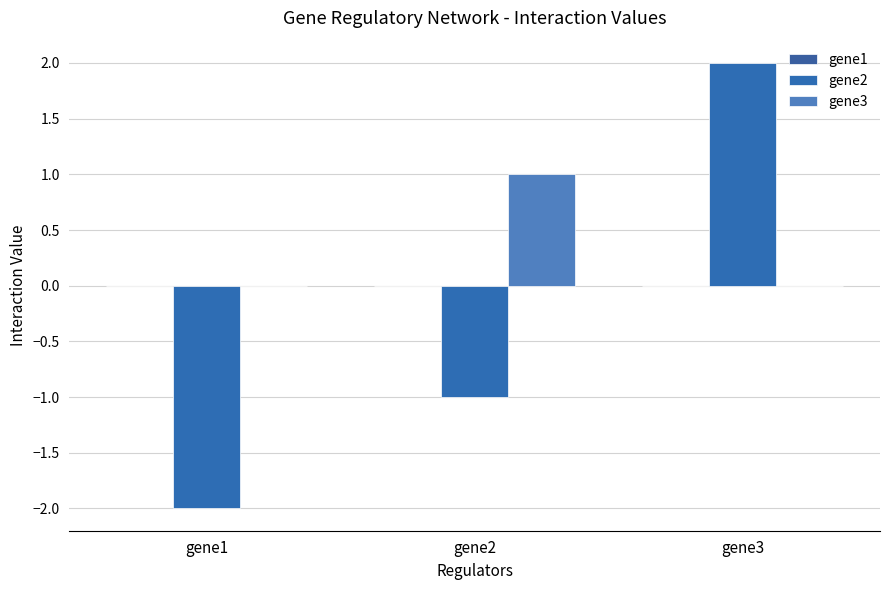

Rank the categories by gene2 value from lowest to highest.

gene1, gene2, gene3